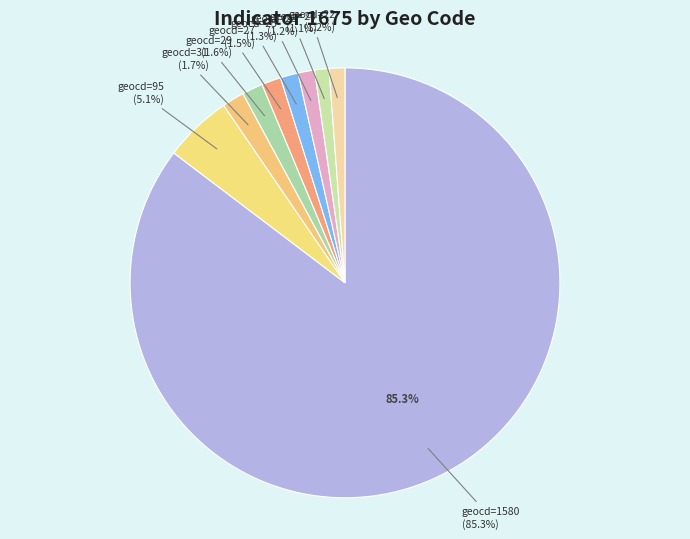

The geocd=20 slice represents 11% of the pie. True or false?

False